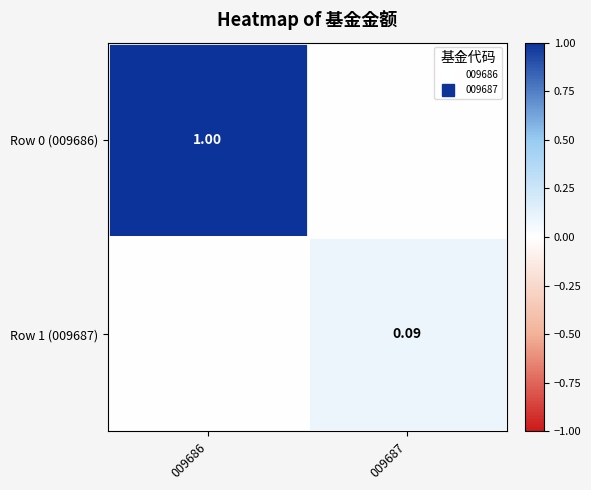

Which series changed the most between 009686 and 009687?

Row 0 (009686)